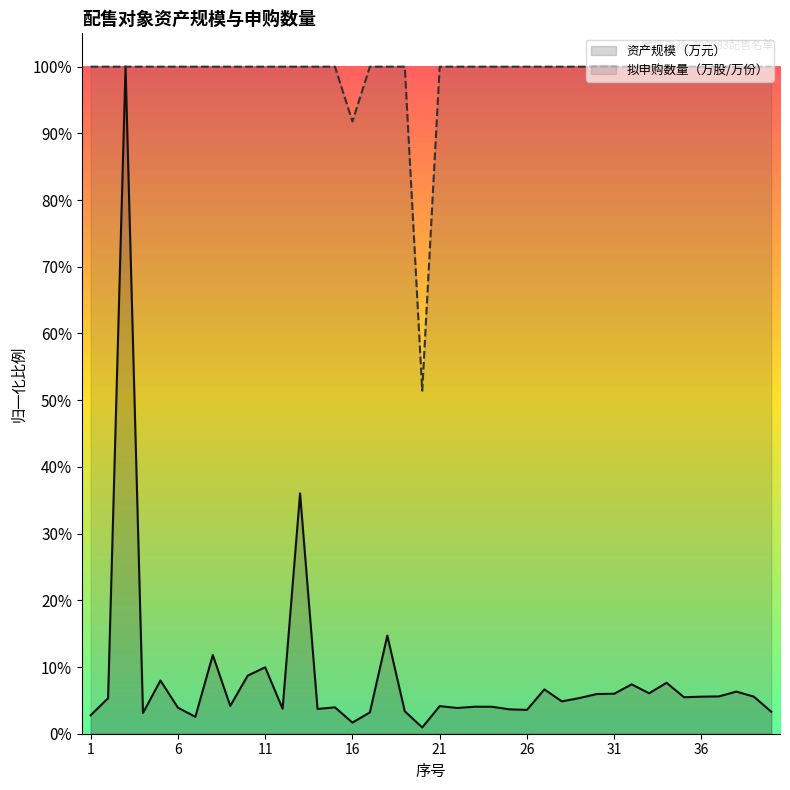

What is the average value of the 资产规模（万元） series?

0.1